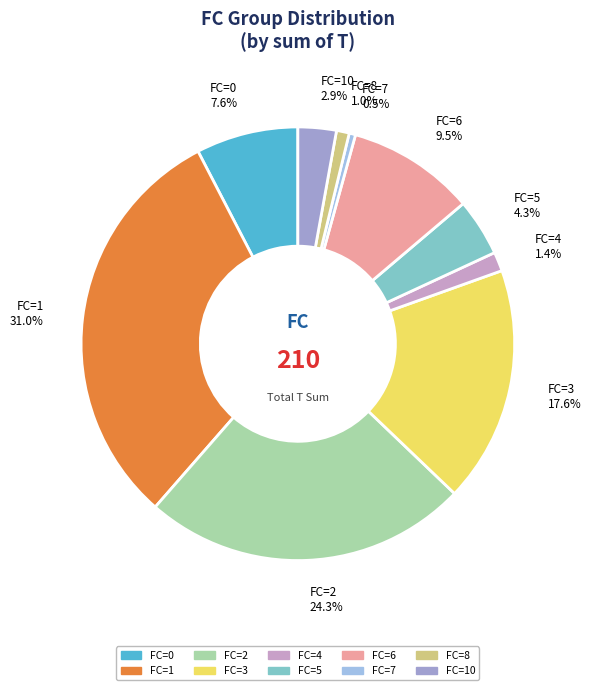

What portion of the pie excludes FC=7?

99.5%